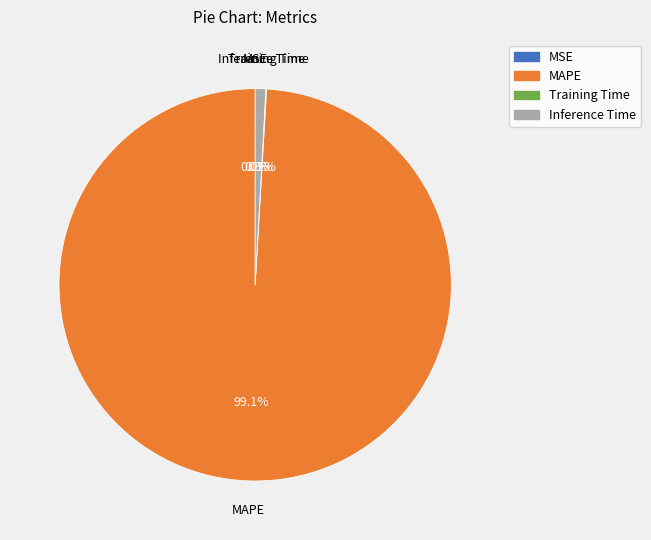

What is the largest slice in the pie chart?

MAPE